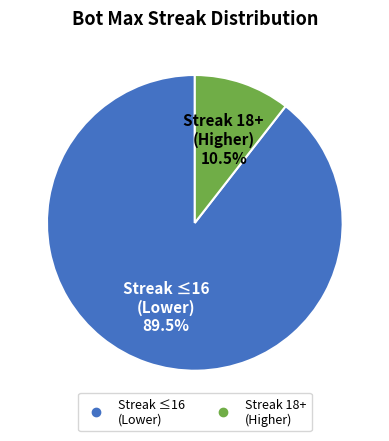

Is there any slice that represents more than half of the pie?

Yes